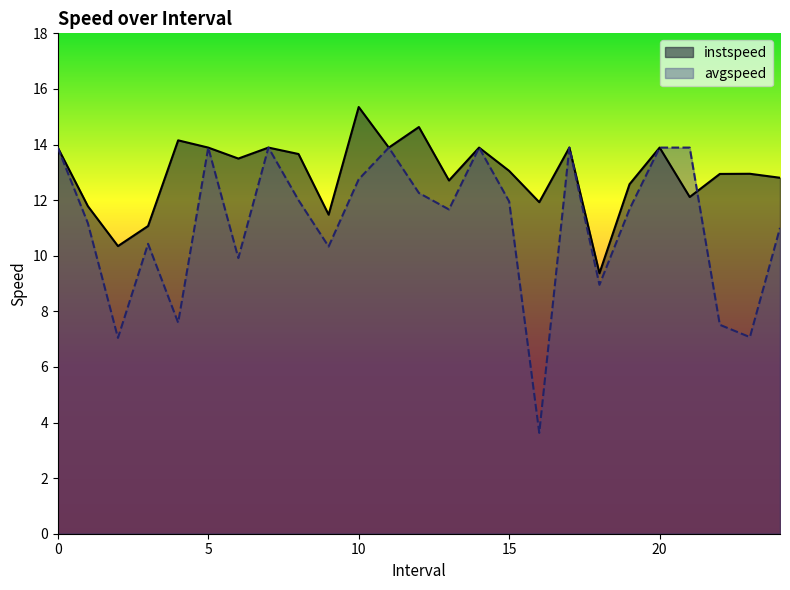

Is the value of avgspeed at 5 greater than the value of instspeed at 13.0?

Yes